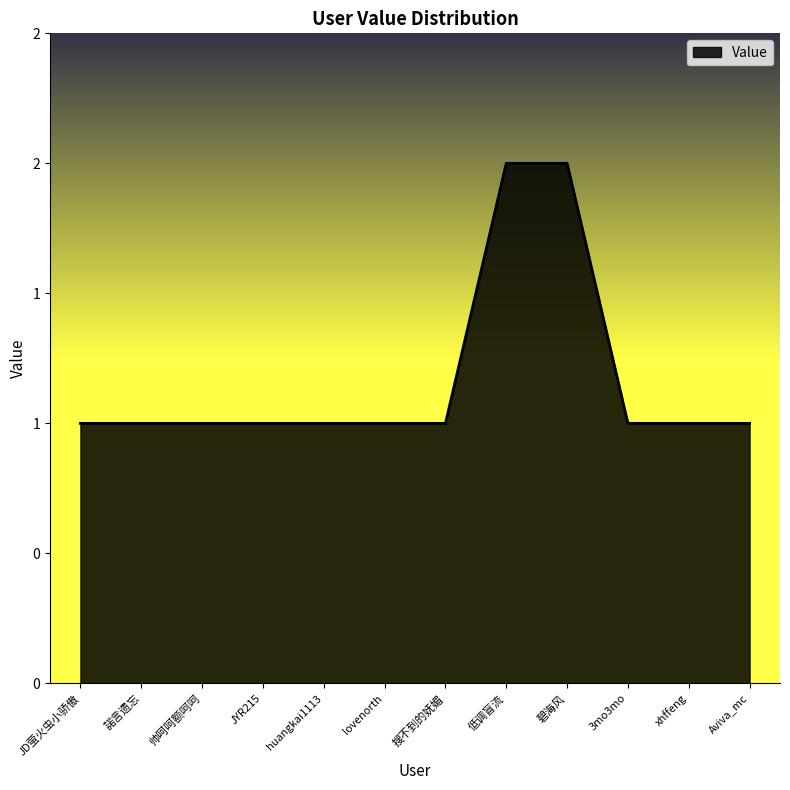

What is the label of the 2nd point from the left?

諾言遗忘